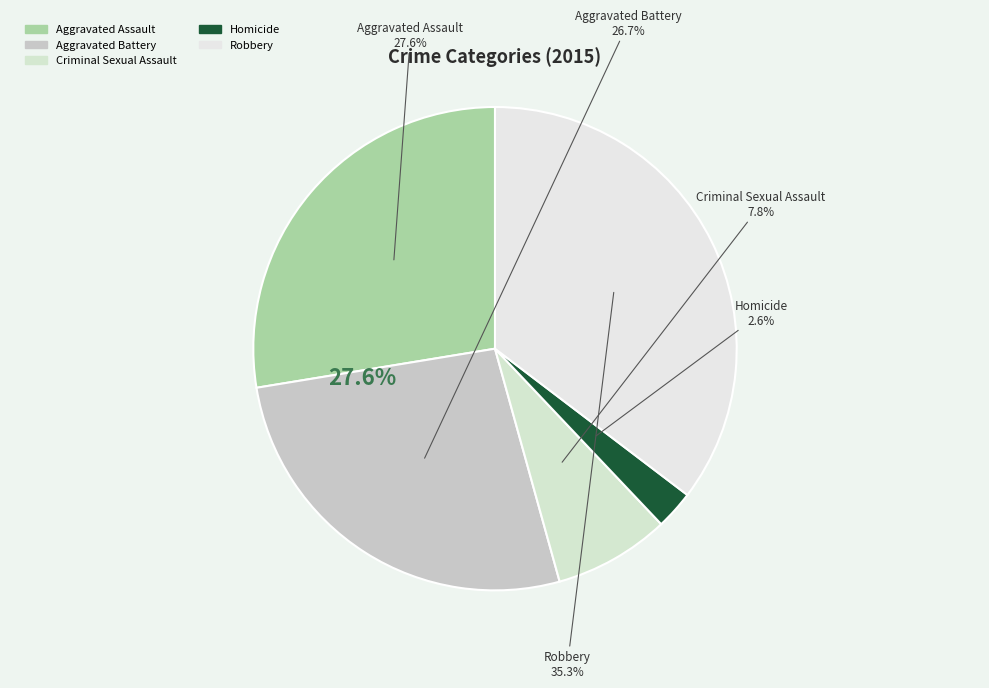

Rank the categories by value from lowest to highest.

Homicide, Criminal Sexual Assault, Aggravated Battery, Aggravated Assault, Robbery